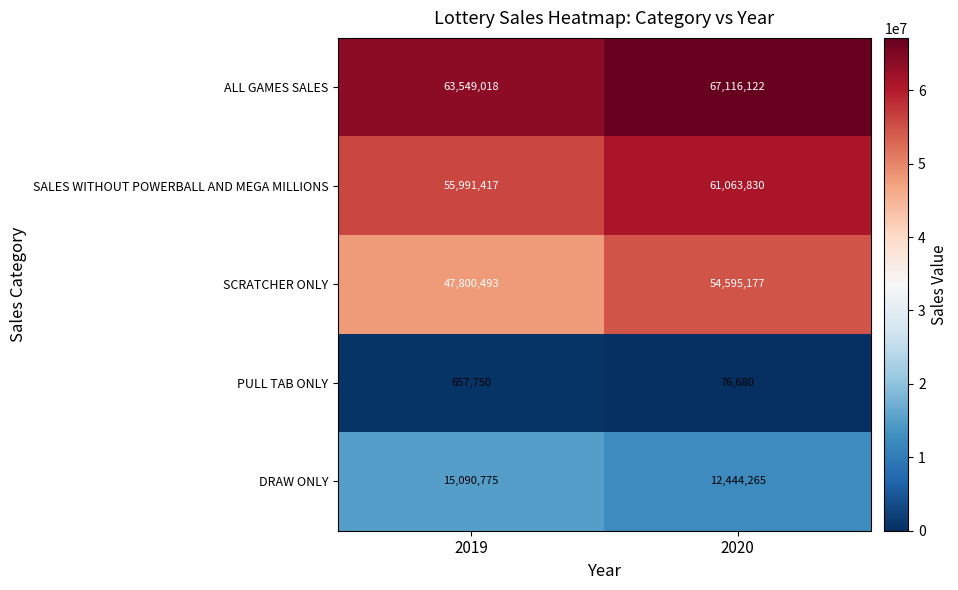

Which series has the largest total across all categories?

ALL GAMES SALES